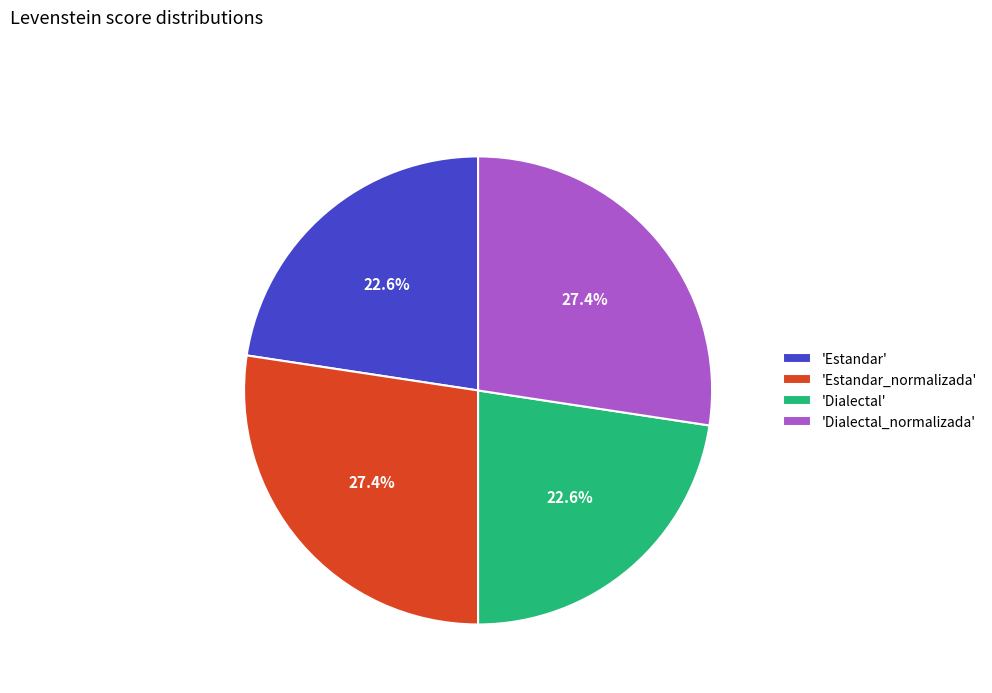

Does 'Dialectal' account for over 50% of the chart?

No